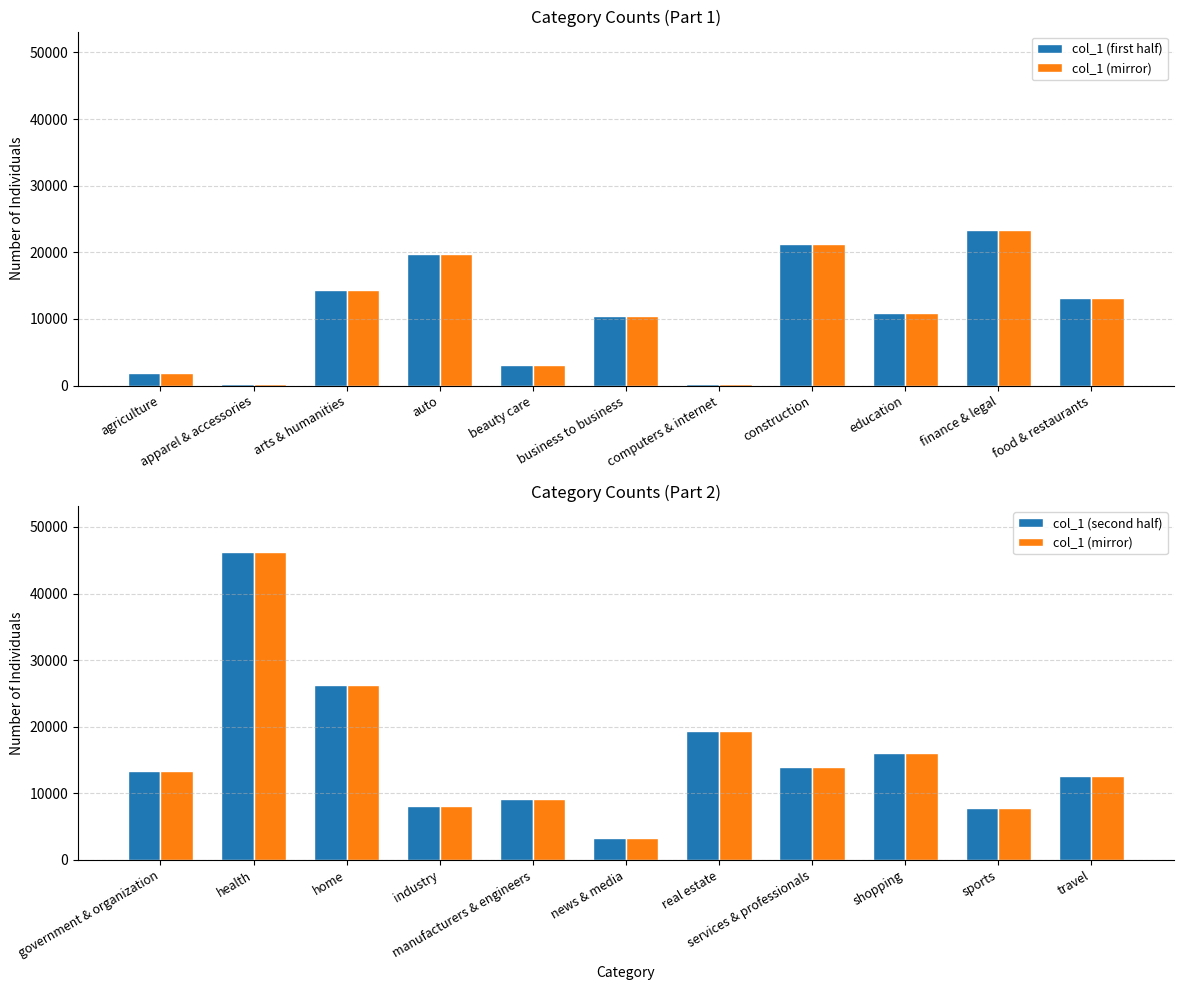

Which series changed the most between business to business and computers & internet?

col_1 (mirror)